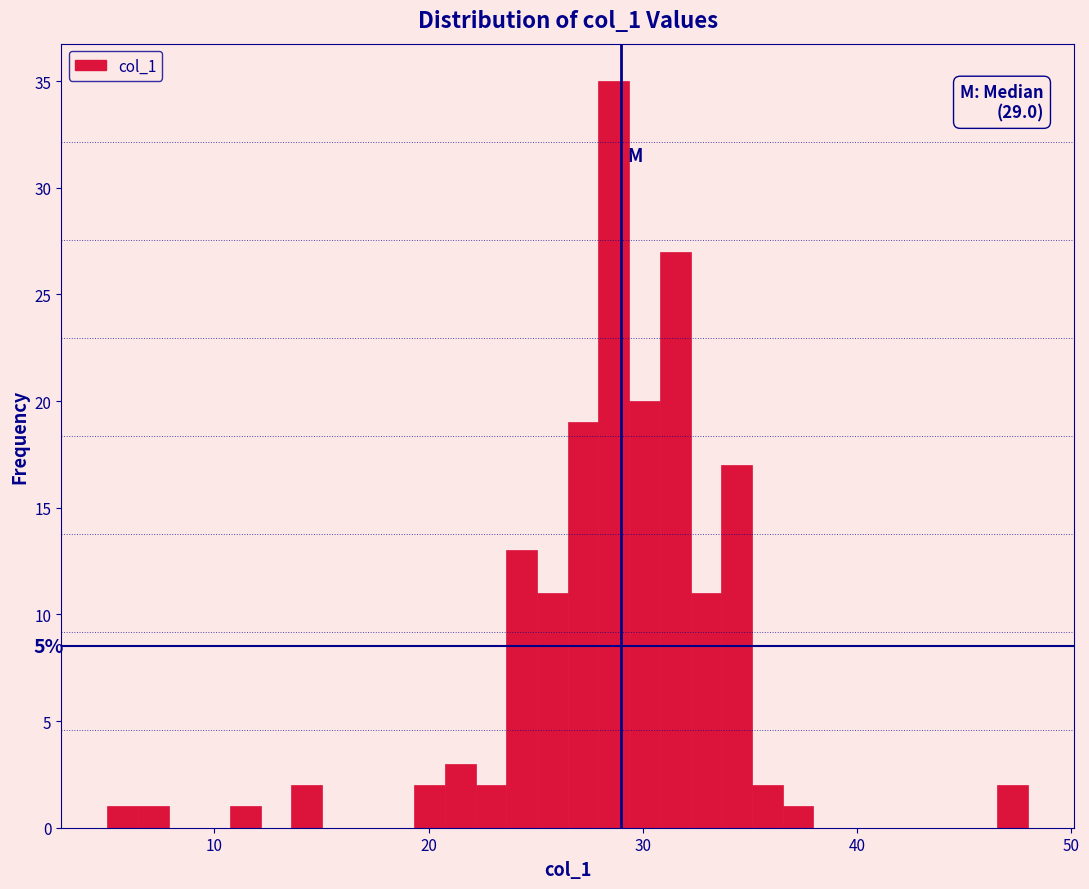

Around what value on the x-axis is the tallest bar? Give the approximate position of its centre, as read against the axis.

29